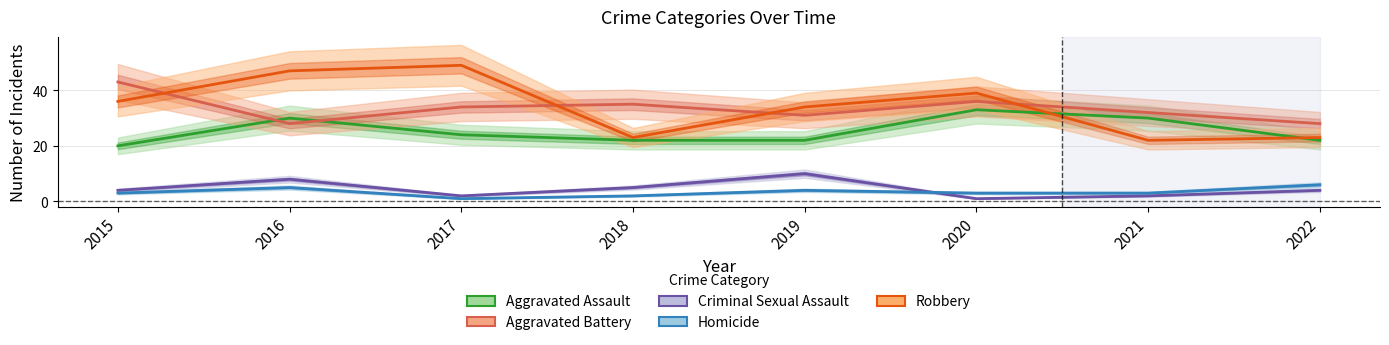

True or false: Criminal Sexual Assault and Aggravated Battery intersect in this chart.

False